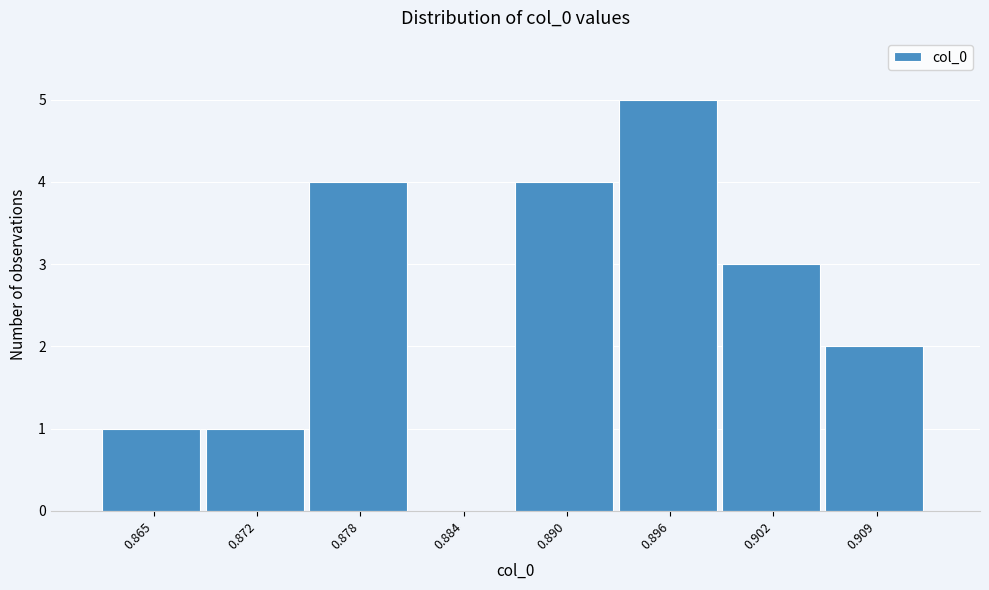

Reading right to left, list all the values displayed in this chart.

0.909=2	0.902=3	0.896=5	0.890=4	0.884=0	0.878=4	0.872=1	0.865=1